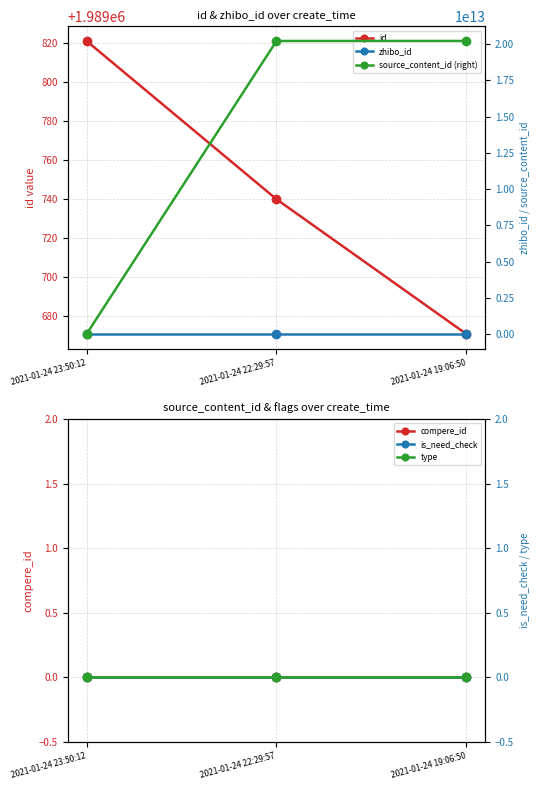

At how many categories does at least one series exceed 17517011078342?

2